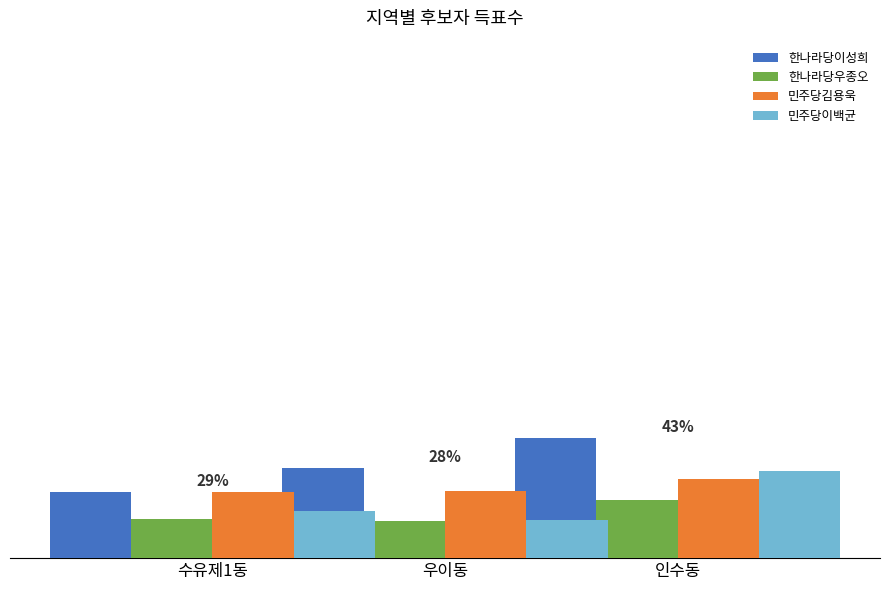

Rank the series at 우이동 from lowest to highest value.

한나라당우종오, 민주당이백균, 민주당김용욱, 한나라당이성희